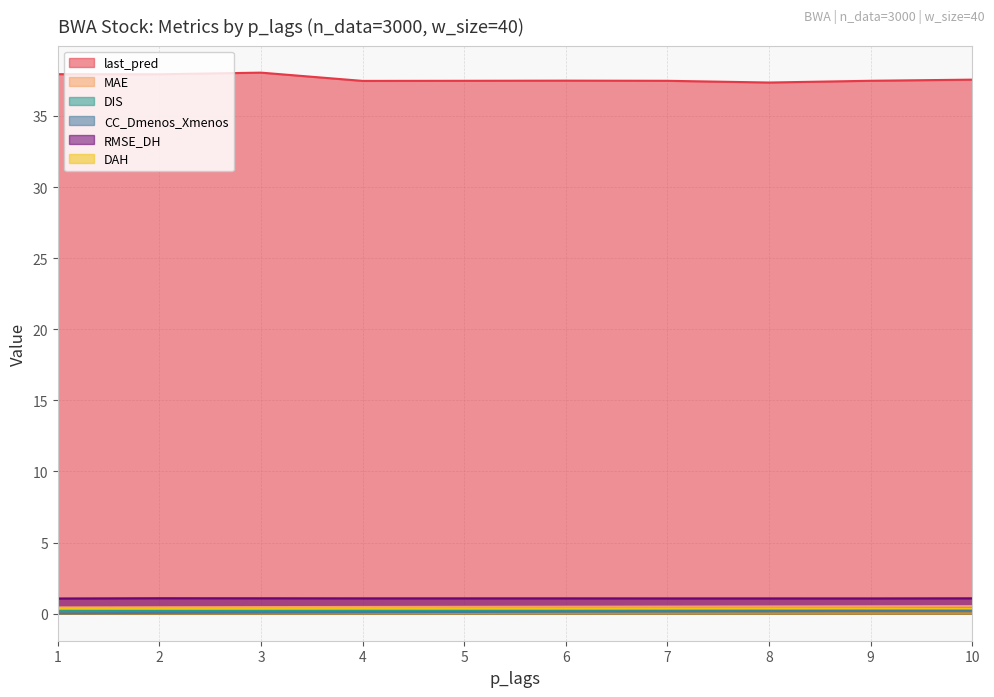

Which series has the widest spread of values?

last_pred